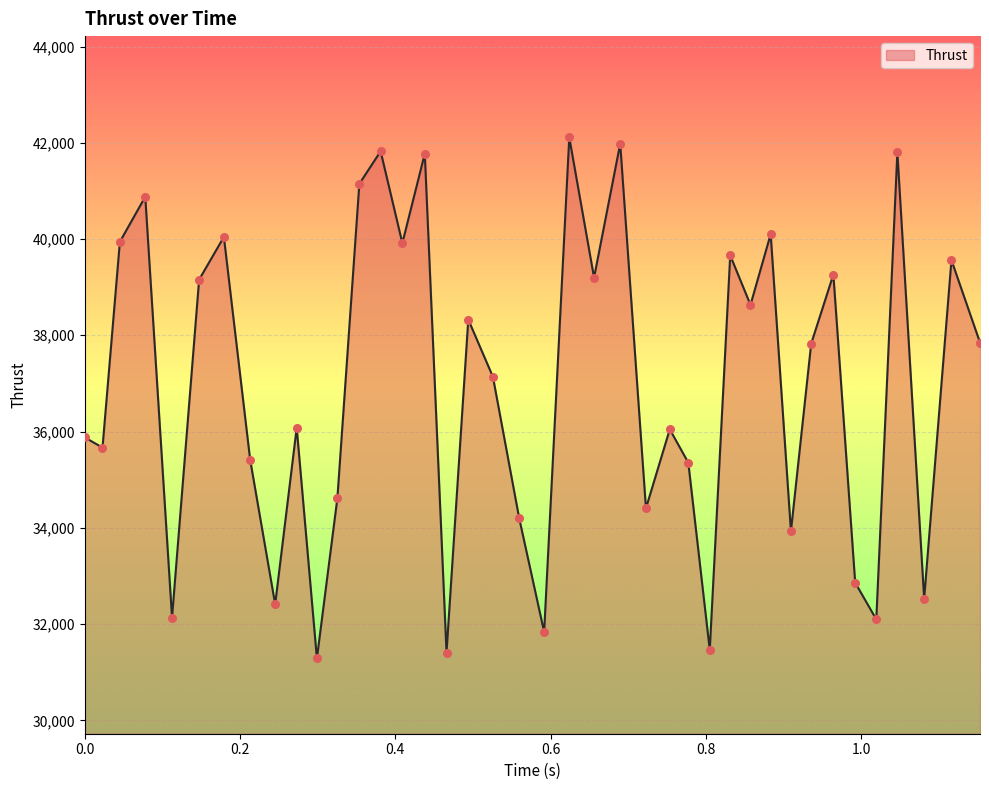

What is the maximum value shown in the chart?

42110.5